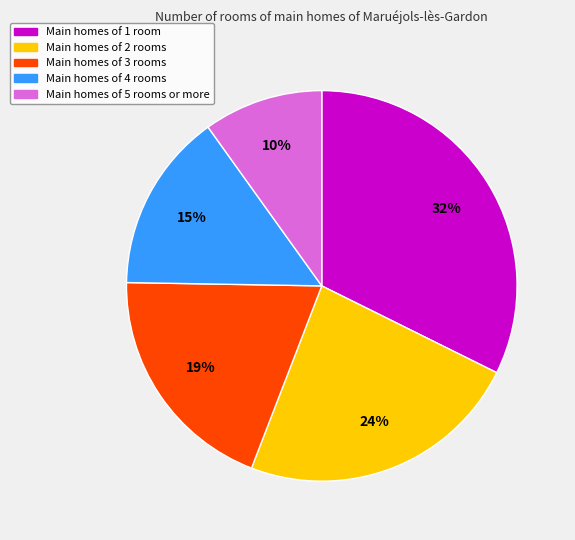

Is there any slice that represents more than half of the pie?

No